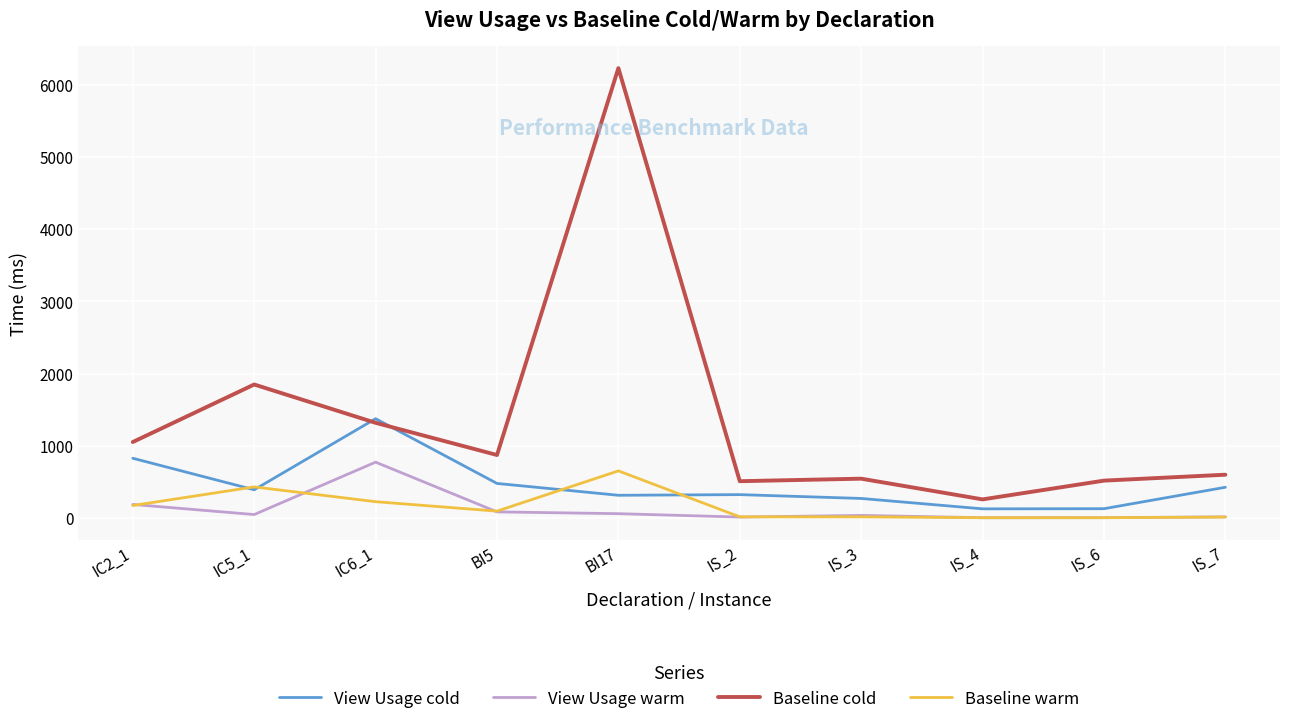

The value of View Usage cold at IC5_1 is 389. True or false?

True